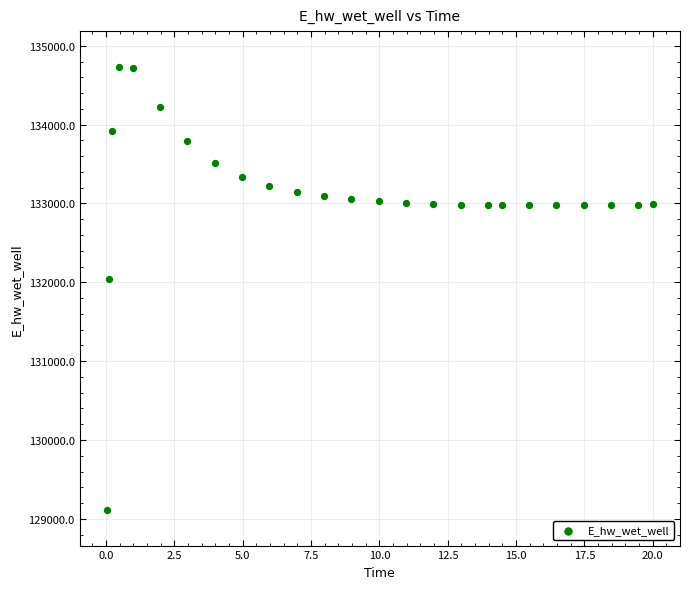

What is the range of Y values (max minus min)?

5625.4